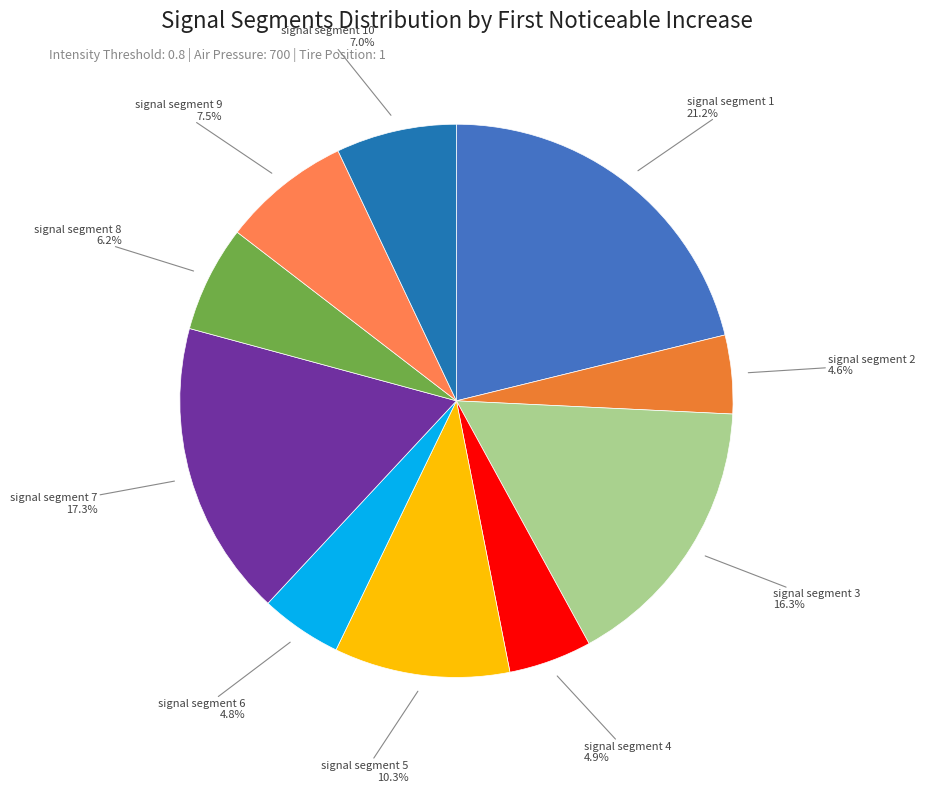

How many slices are in this pie chart?

10